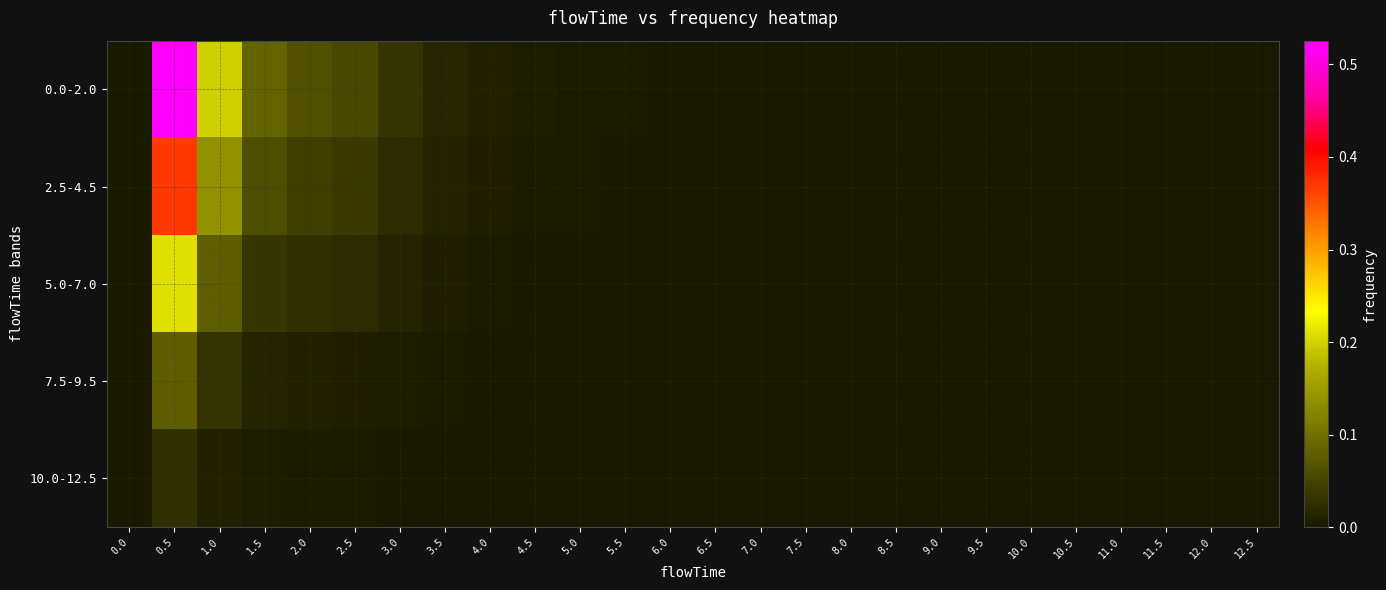

Reading left to right, transcribe all the data shown in this chart.

0.0-2.0: 0.0=0.0	0.5=0.5	1.0=0.2	1.5=0.1	2.0=0.1	2.5=0.1	3.0=0.0	3.5=0.0	4.0=0.0	4.5=0.0	5.0=0.0	5.5=0.0	6.0=0.0	6.5=0.0	7.0=0.0	7.5=0.0	8.0=0.0	8.5=0.0	9.0=0.0	9.5=0.0	10.0=0.0	10.5=0.0	11.0=0.0	11.5=0.0	12.0=0.0	12.5=0.0
2.5-4.5: 0.0=0.0	0.5=0.4	1.0=0.1	1.5=0.1	2.0=0.0	2.5=0.0	3.0=0.0	3.5=0.0	4.0=0.0	4.5=0.0	5.0=0.0	5.5=0.0	6.0=0.0	6.5=0.0	7.0=0.0	7.5=0.0	8.0=0.0	8.5=0.0	9.0=0.0	9.5=0.0	10.0=0.0	10.5=0.0	11.0=0.0	11.5=0.0	12.0=0.0	12.5=0.0
5.0-7.0: 0.0=0.0	0.5=0.2	1.0=0.1	1.5=0.0	2.0=0.0	2.5=0.0	3.0=0.0	3.5=0.0	4.0=0.0	4.5=0.0	5.0=0.0	5.5=0.0	6.0=0.0	6.5=0.0	7.0=0.0	7.5=0.0	8.0=0.0	8.5=0.0	9.0=0.0	9.5=0.0	10.0=0.0	10.5=0.0	11.0=0.0	11.5=0.0	12.0=0.0	12.5=0.0
7.5-9.5: 0.0=0.0	0.5=0.1	1.0=0.0	1.5=0.0	2.0=0.0	2.5=0.0	3.0=0.0	3.5=0.0	4.0=0.0	4.5=0.0	5.0=0.0	5.5=0.0	6.0=0.0	6.5=0.0	7.0=0.0	7.5=0.0	8.0=0.0	8.5=0.0	9.0=0.0	9.5=0.0	10.0=0.0	10.5=0.0	11.0=0.0	11.5=0.0	12.0=0.0	12.5=0.0
10.0-12.5: 0.0=0.0	0.5=0.0	1.0=0.0	1.5=0.0	2.0=0.0	2.5=0.0	3.0=0.0	3.5=0.0	4.0=0.0	4.5=0.0	5.0=0.0	5.5=0.0	6.0=0.0	6.5=0.0	7.0=0.0	7.5=0.0	8.0=0.0	8.5=0.0	9.0=0.0	9.5=0.0	10.0=0.0	10.5=0.0	11.0=0.0	11.5=0.0	12.0=0.0	12.5=0.0